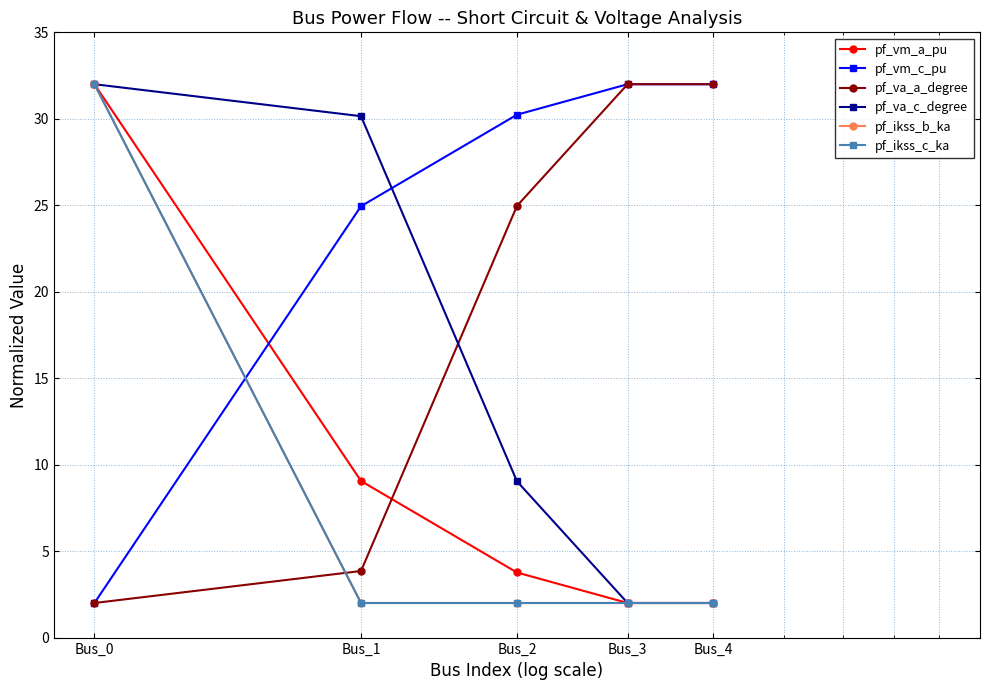

True or false: pf_ikss_b_ka and pf_vm_a_pu intersect in this chart.

False